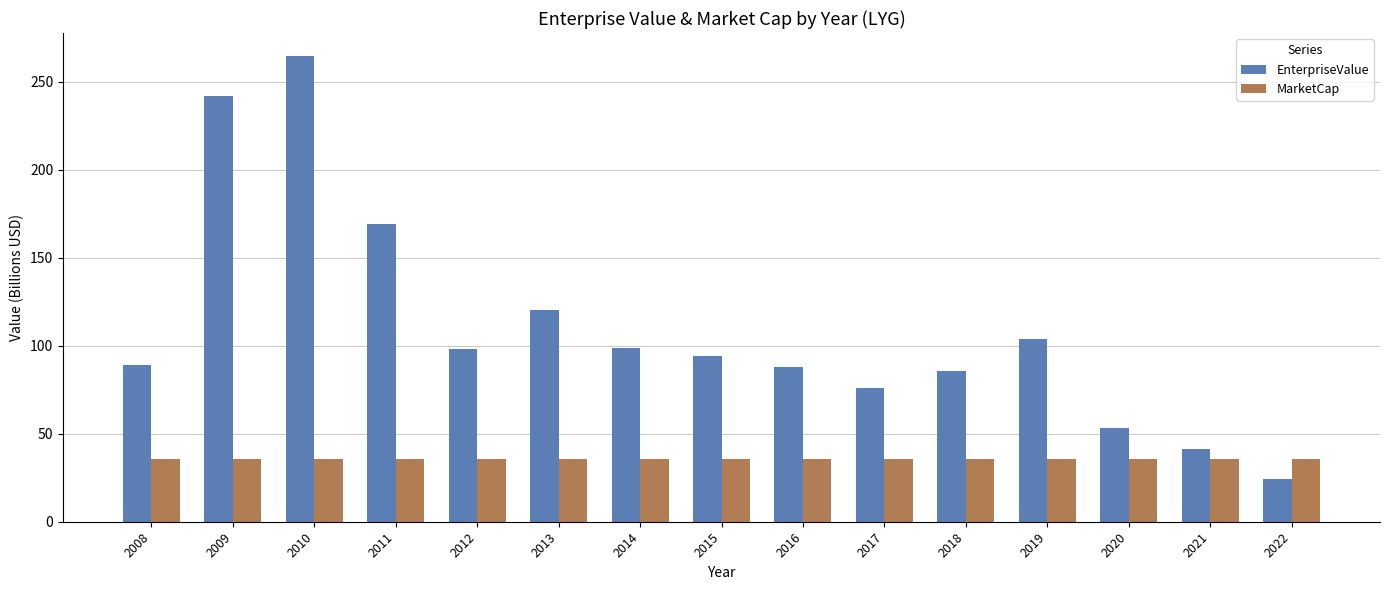

What is the total value across all series at 2016?

123.6